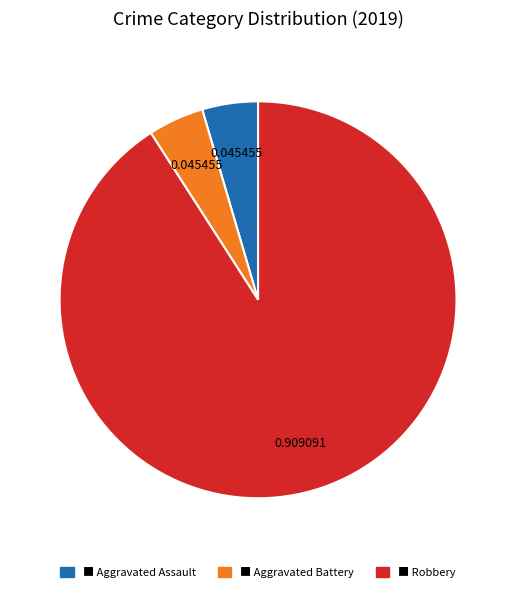

Is there a majority slice in this chart?

Yes